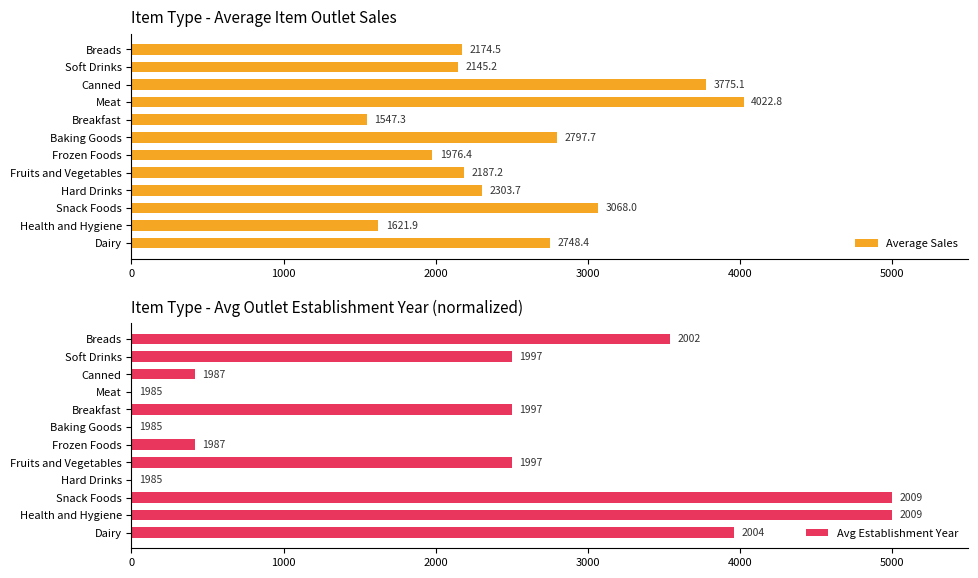

Which series has the widest spread of values?

Avg Establishment Year